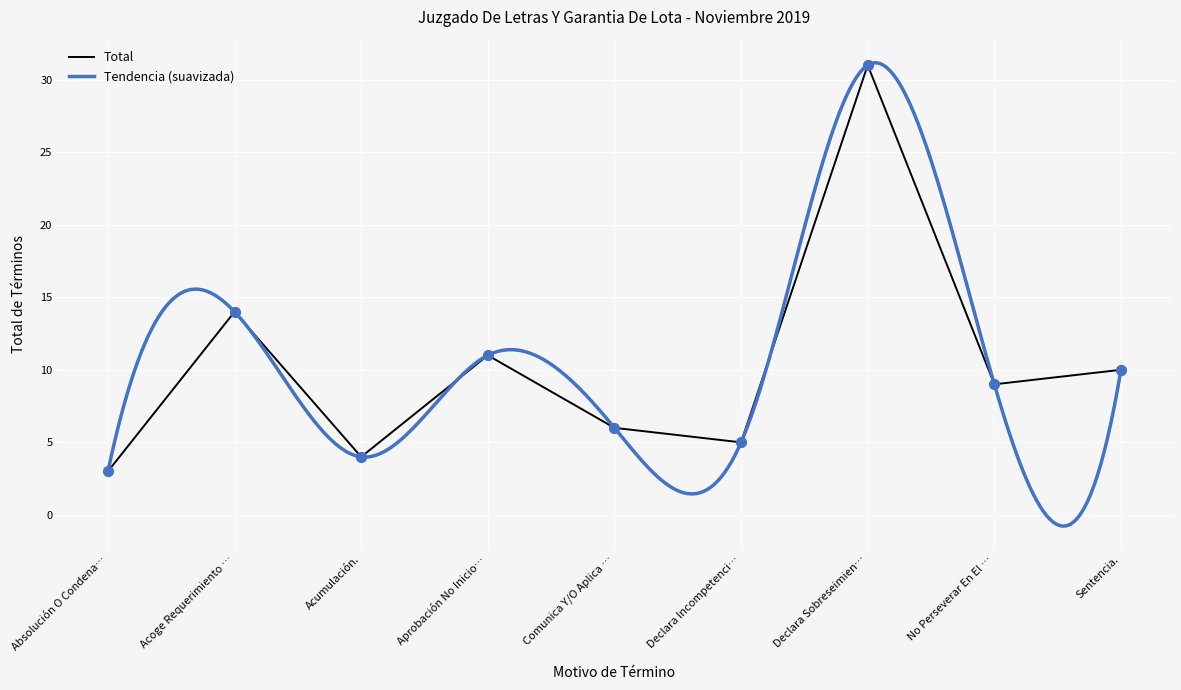

Rank the categories by Total value from lowest to highest.

Absolución O Condena…, Acumulación., Declara Incompetenci…, Comunica Y/O Aplica …, No Perseverar En El …, Sentencia., Aprobación No Inicio…, Acoge Requerimiento …, Declara Sobreseimien…